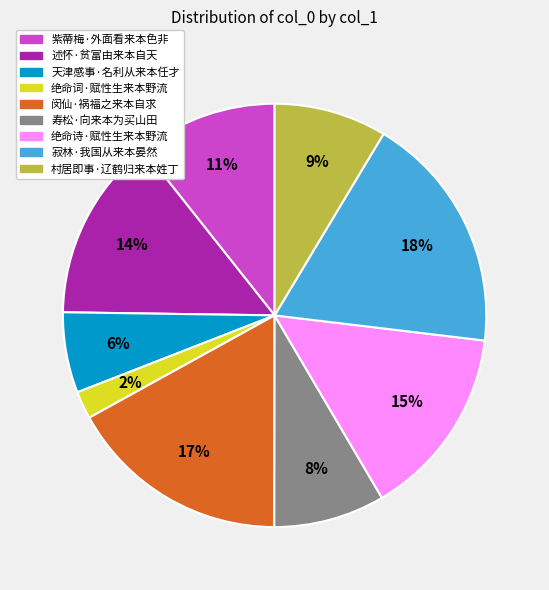

What percentage is the 闵仙·祸福之来本自求 slice, to the nearest percent?

17%